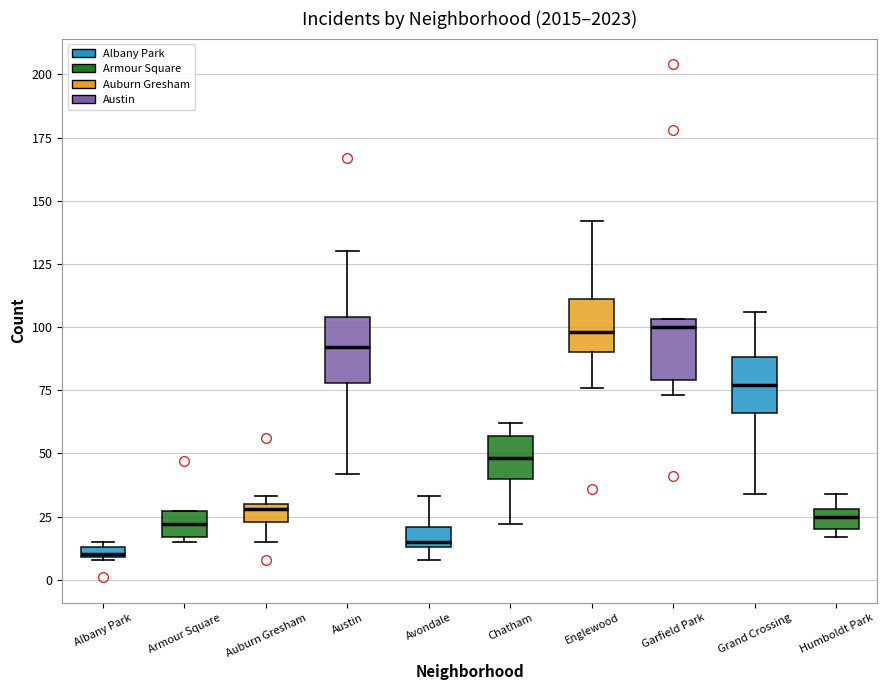

Which box's median line is the lowest?

Albany Park